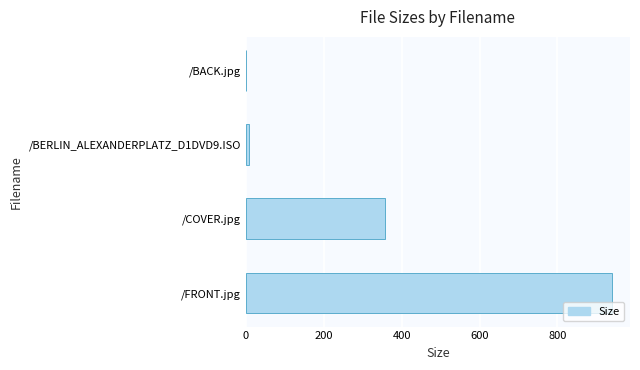

What is the average value?

326.7